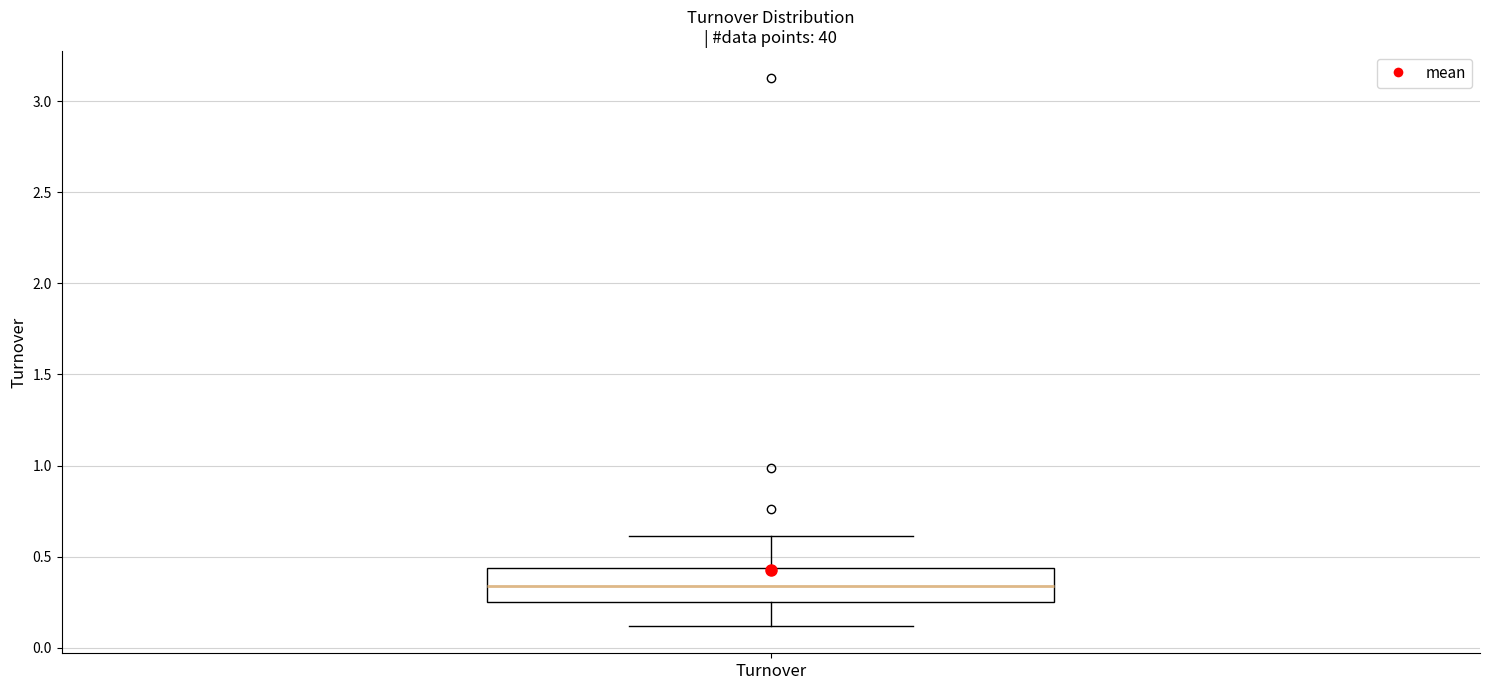

Transcribe this box plot: give where the median line is, the range the box spans, and where the two whiskers end, as read against the y-axis. The values are not printed on the chart, so give them approximately, as read against the axis.

median 0.35, box 0.25 to 0.45, whiskers 0.10 to 0.60